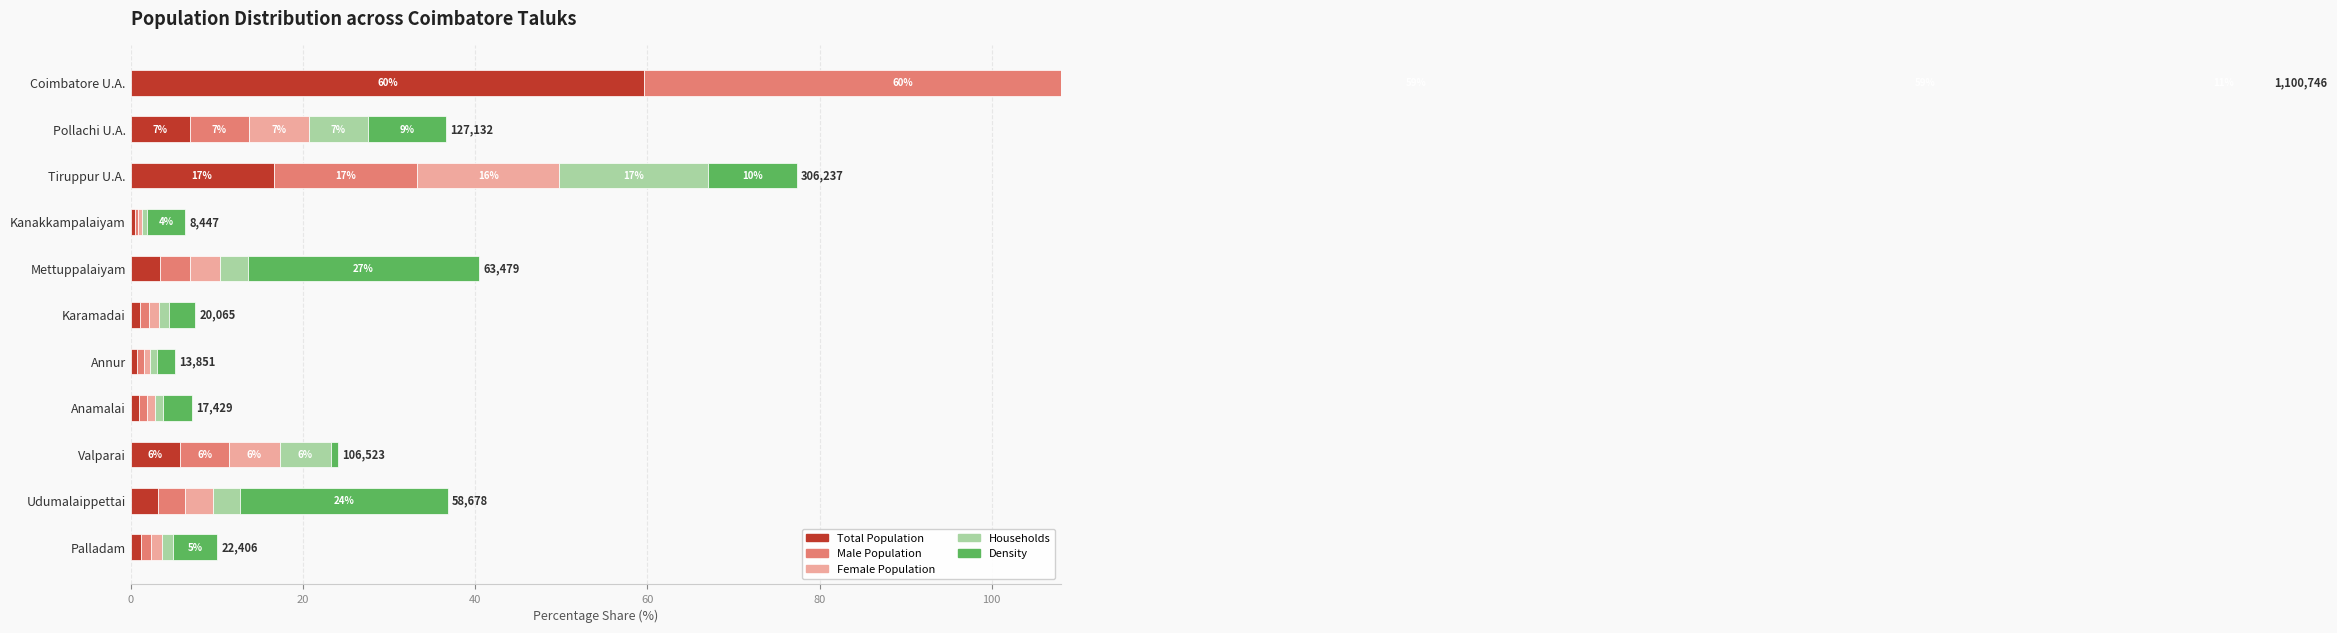

At Anamalai, list the series in order from smallest to largest.

Male Population, Total Population, Households, Female Population, Density